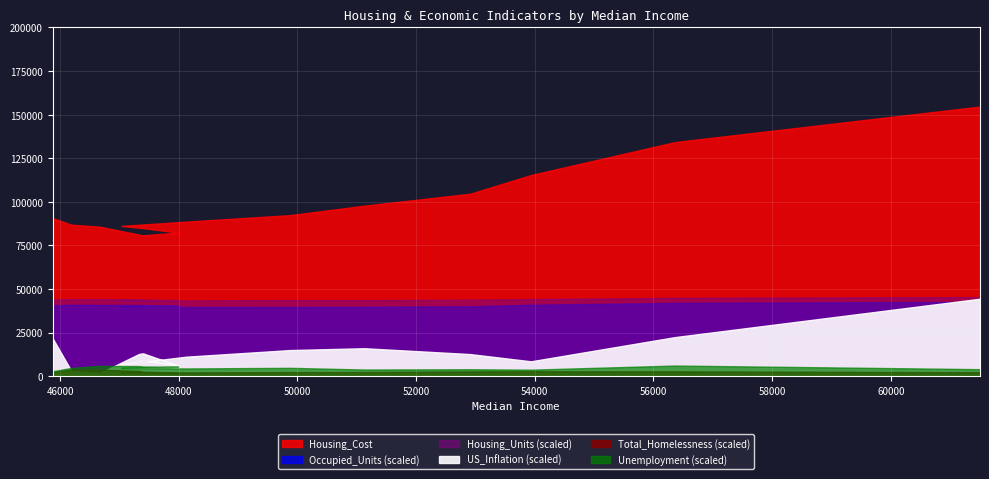

Reading left to right, extract all data points from this chart.

Housing_Cost: 90642.5	86897.5	85783.0	81209.5	80805.5	82384.5	84894.5	86187.0	88658.0	92374.5	97808.0	104640.5	115368.0	134287.0	154647.5
Occupied_Units: 0.4	0.4	0.4	0.4	0.4	0.4	0.4	0.4	0.4	0.4	0.4	0.4	0.4	0.4	0.4
Housing_Units: 0.4	0.4	0.4	0.4	0.4	0.4	0.4	0.4	0.4	0.4	0.4	0.4	0.4	0.4	0.5
US_Inflation: 4.3	0.6	0.3	2.6	2.6	1.2	1.8	1.3	2.2	3.0	3.2	2.5	1.7	4.5	8.9
Total_Homelessness: 0.0	0.0	0.0	0.0	0.0	0.0	0.0	0.0	0.0	0.0	0.0	0.0	0.0	0.0	0.0
Unemployment: 0.0	0.0	0.1	0.1	0.1	0.1	0.0	0.0	0.0	0.0	0.0	0.0	0.0	0.1	0.0